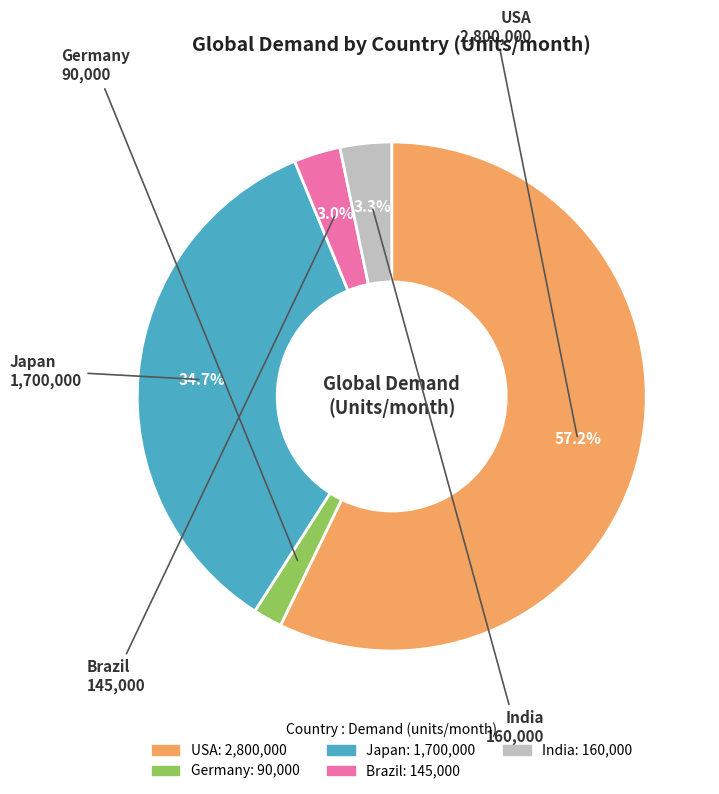

Which category accounts for the majority?

USA